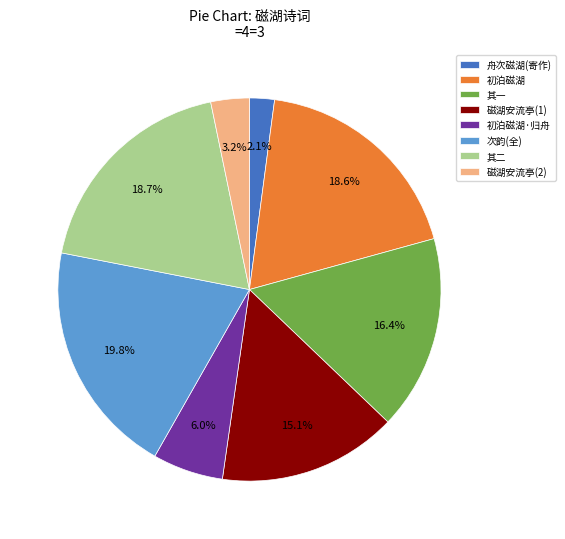

Which slice is the largest?

次韵(全)